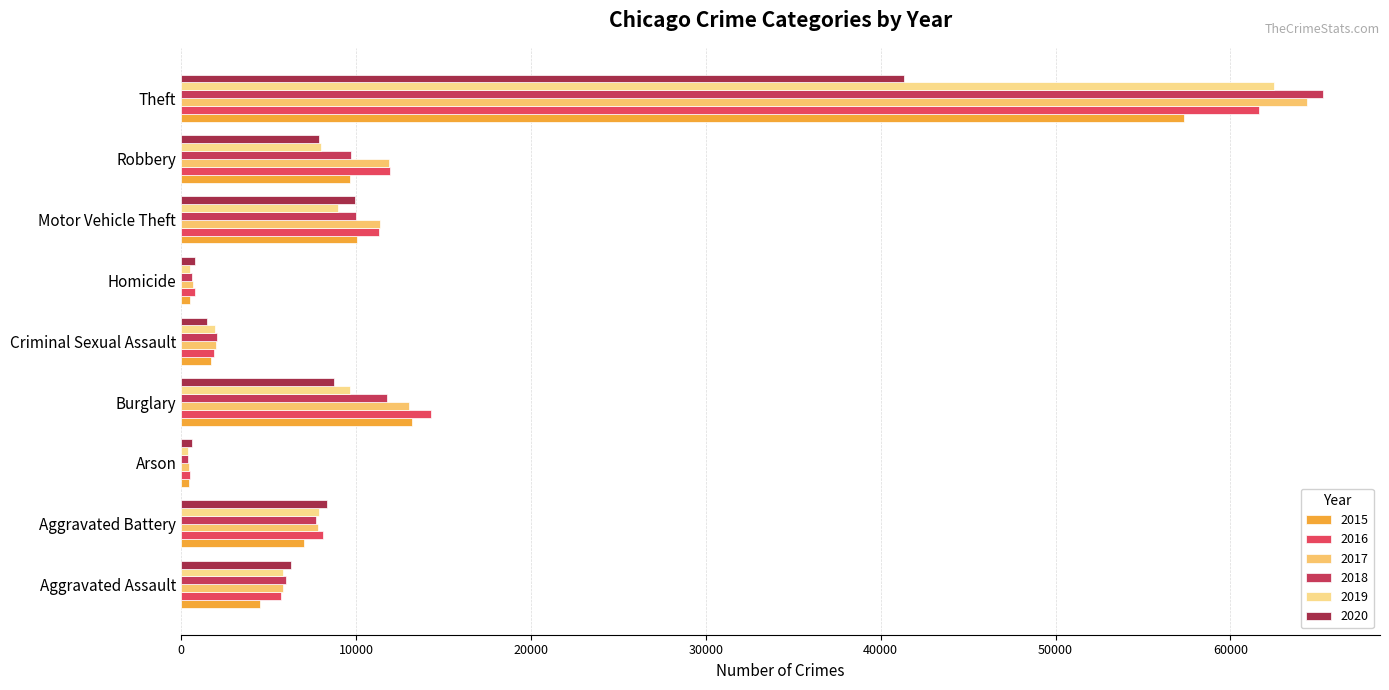

How many data points in 2020 are less than 7855?

4